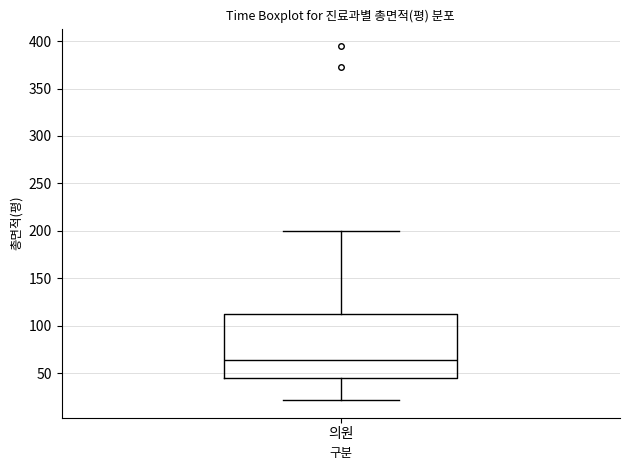

Read this box plot against the y-axis: the position of the median line, the range covered by the box, and the ends of both whiskers. The values are not printed on the chart, so give them approximately, as read against the axis.

median 65, box 45 to 115, whiskers 20 to 200